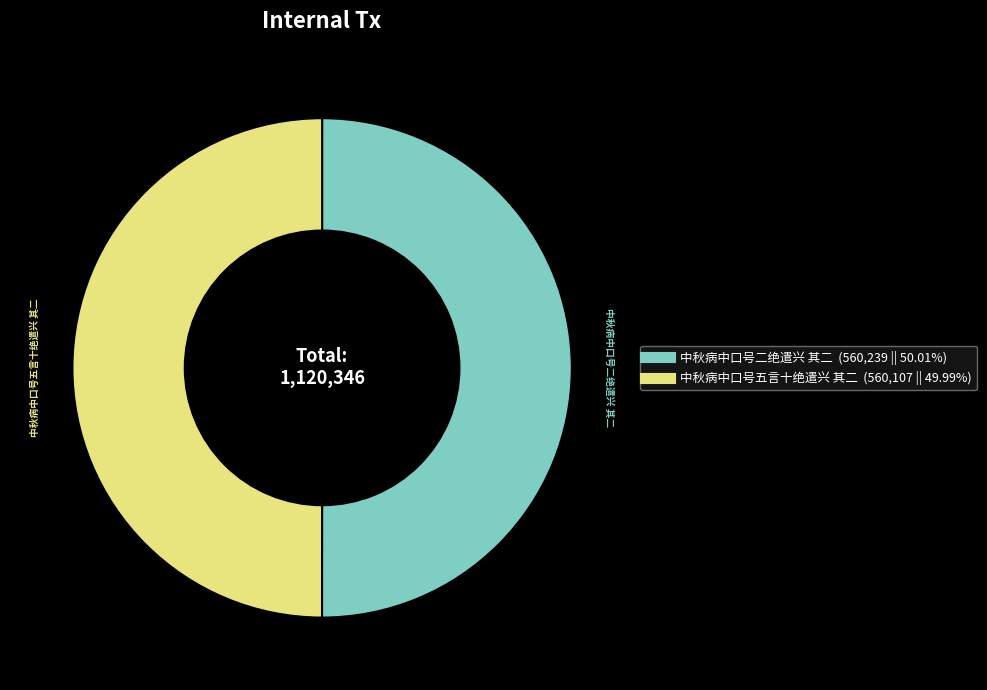

Is the sum of 中秋病中口号二绝遣兴 其二 and 中秋病中口号五言十绝遣兴 其二 greater than half?

Yes